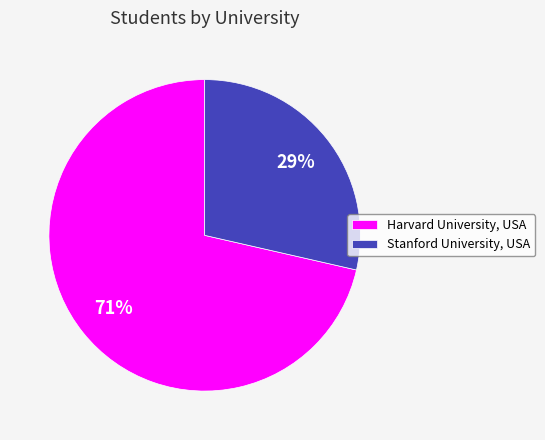

Which slice represents more than half of the pie?

Harvard University, USA